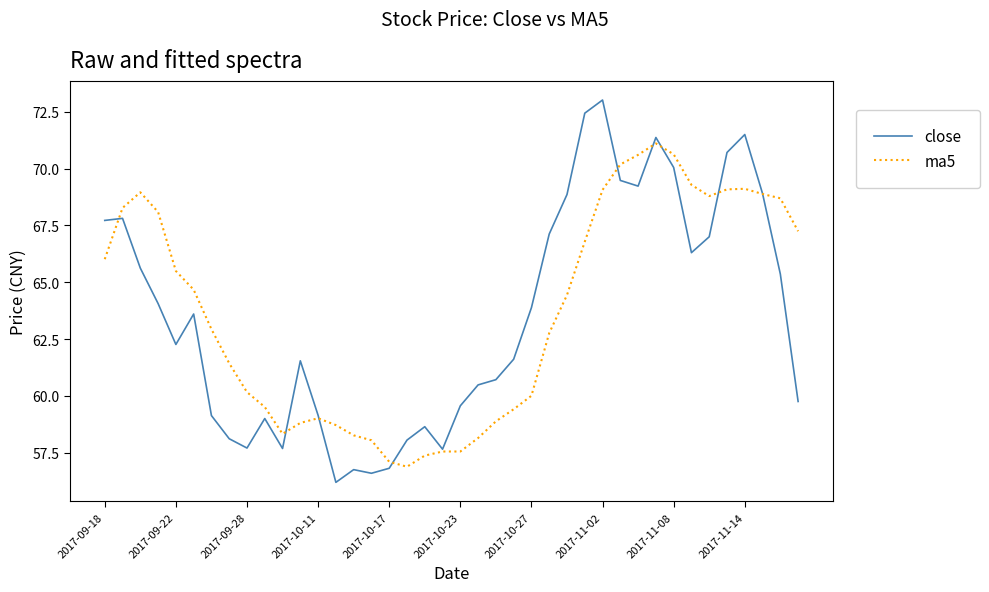

How many distinct data groups are displayed?

2